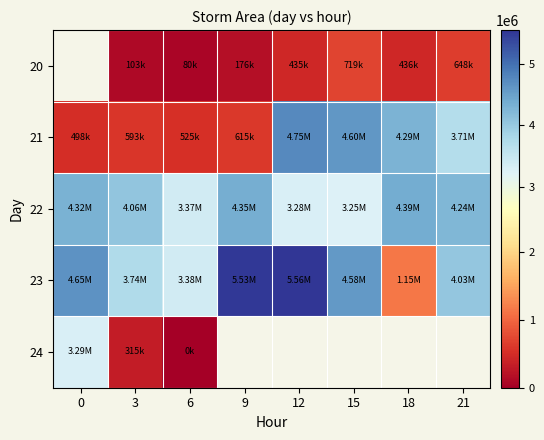

Between 18 and 21, which series saw the biggest shift?

23